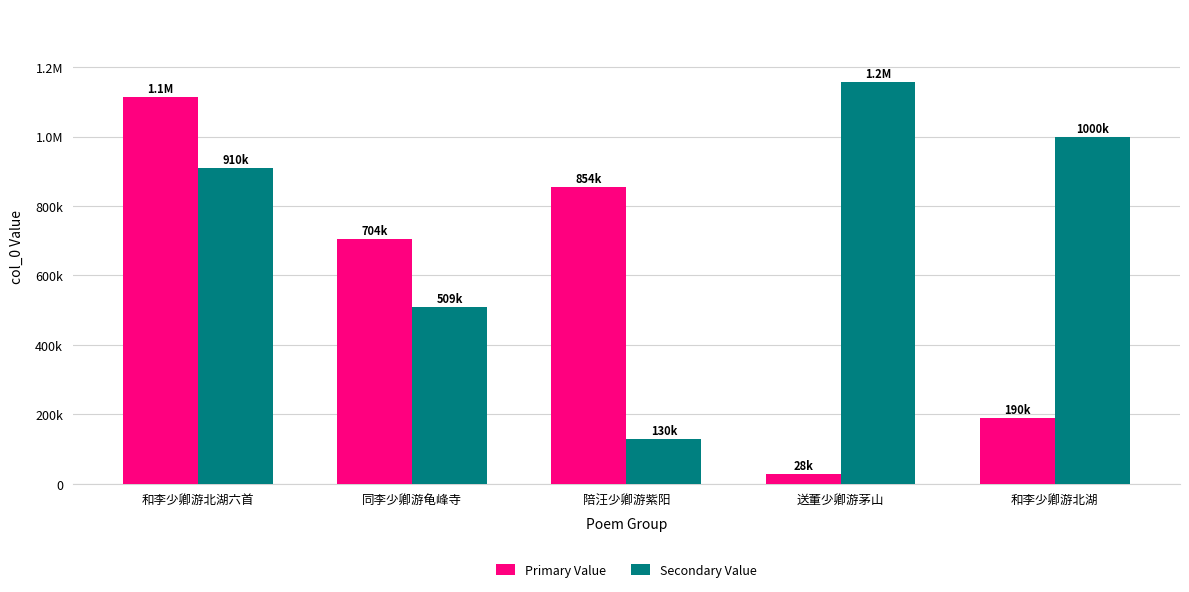

Is the value of Primary Value at 送董少卿游茅山 greater than the value of Secondary Value at 送董少卿游茅山?

No